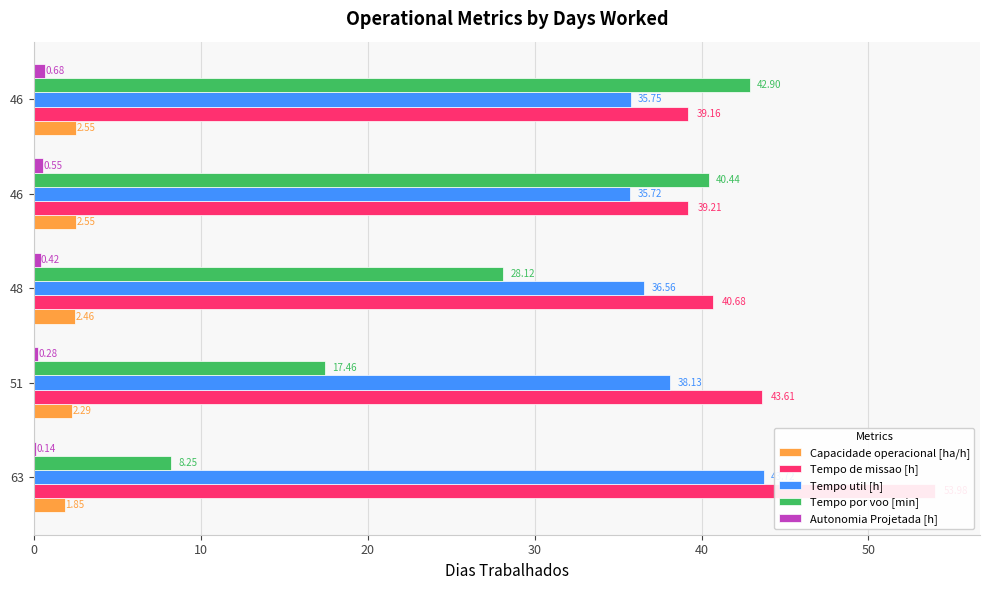

Count the number of data series in this chart.

5